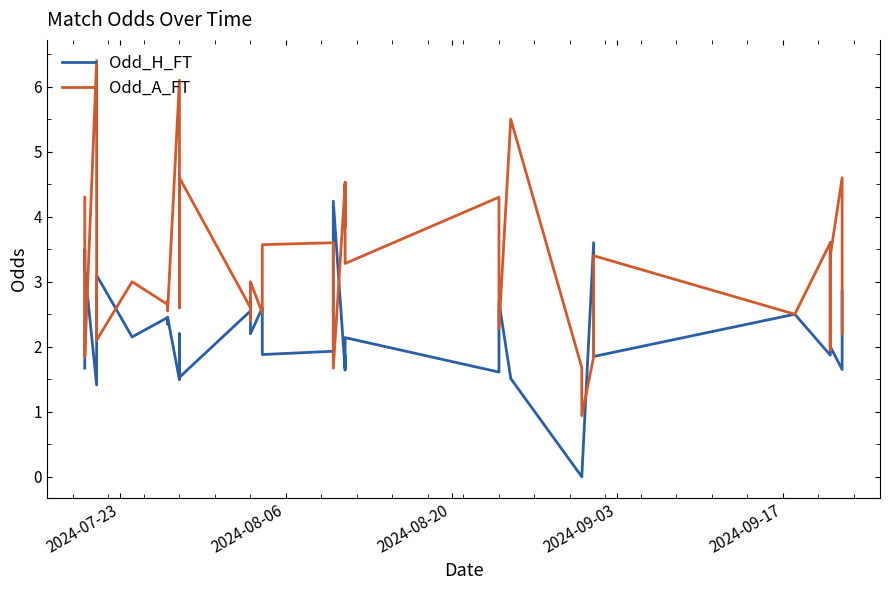

What are all the series names shown in the legend?

Odd_H_FT, Odd_A_FT